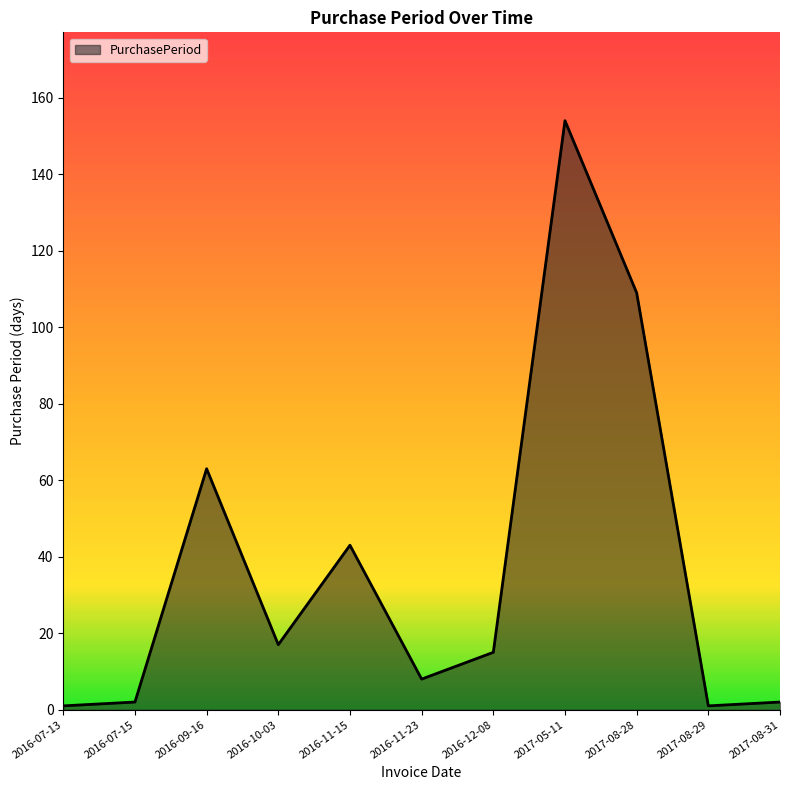

Between 2016-12-08 and 2016-07-15, which is larger?

2016-12-08